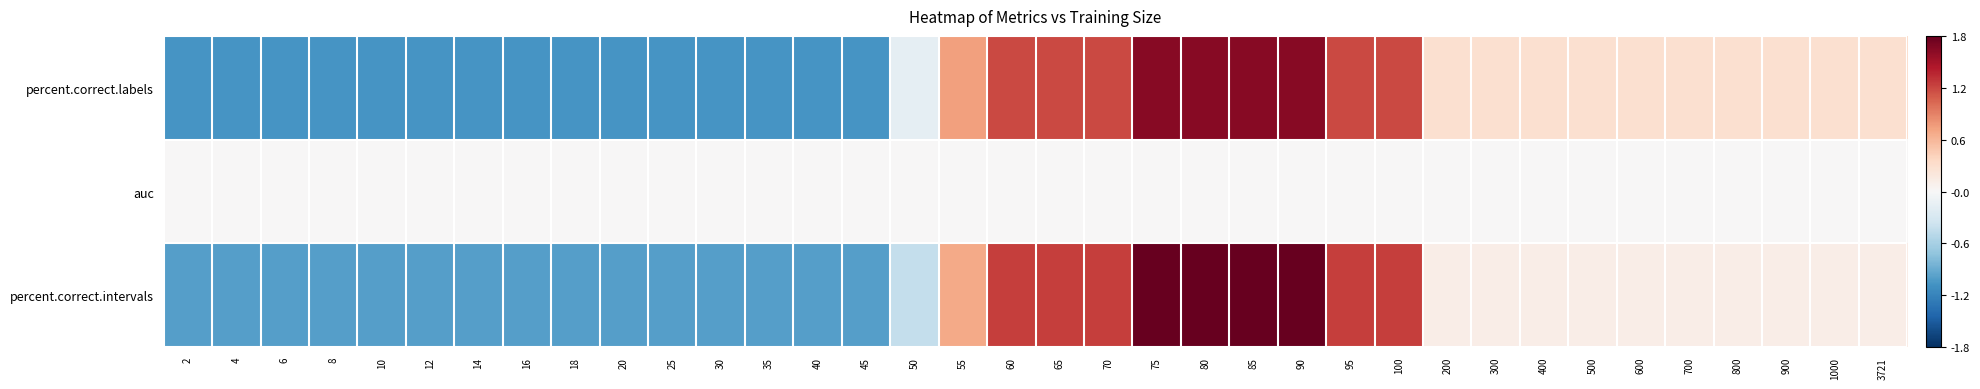

Which category has the highest value across all series?

75